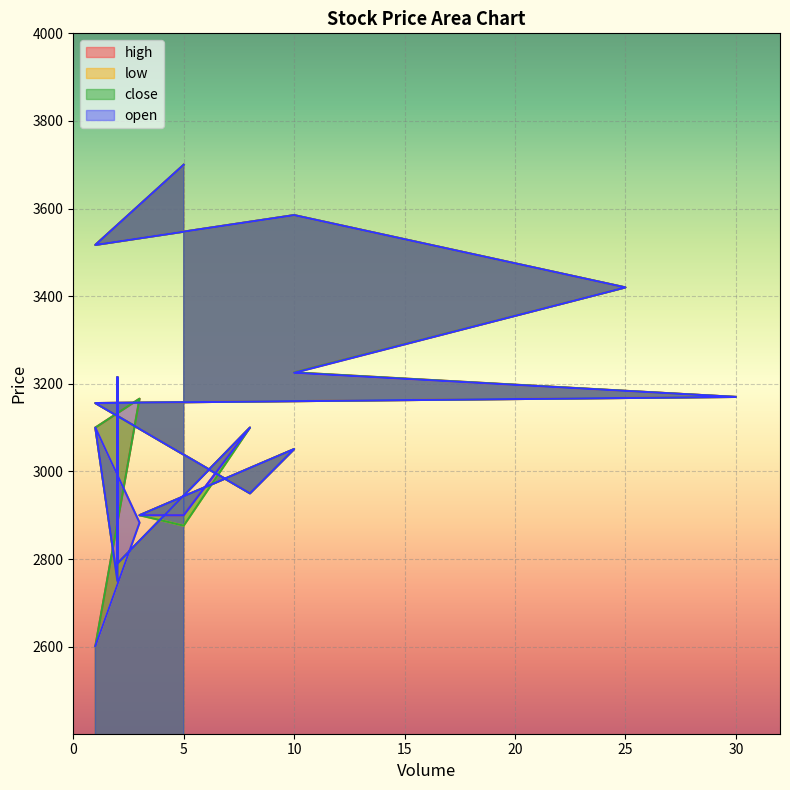

True or false: low and close cross at least once.

False